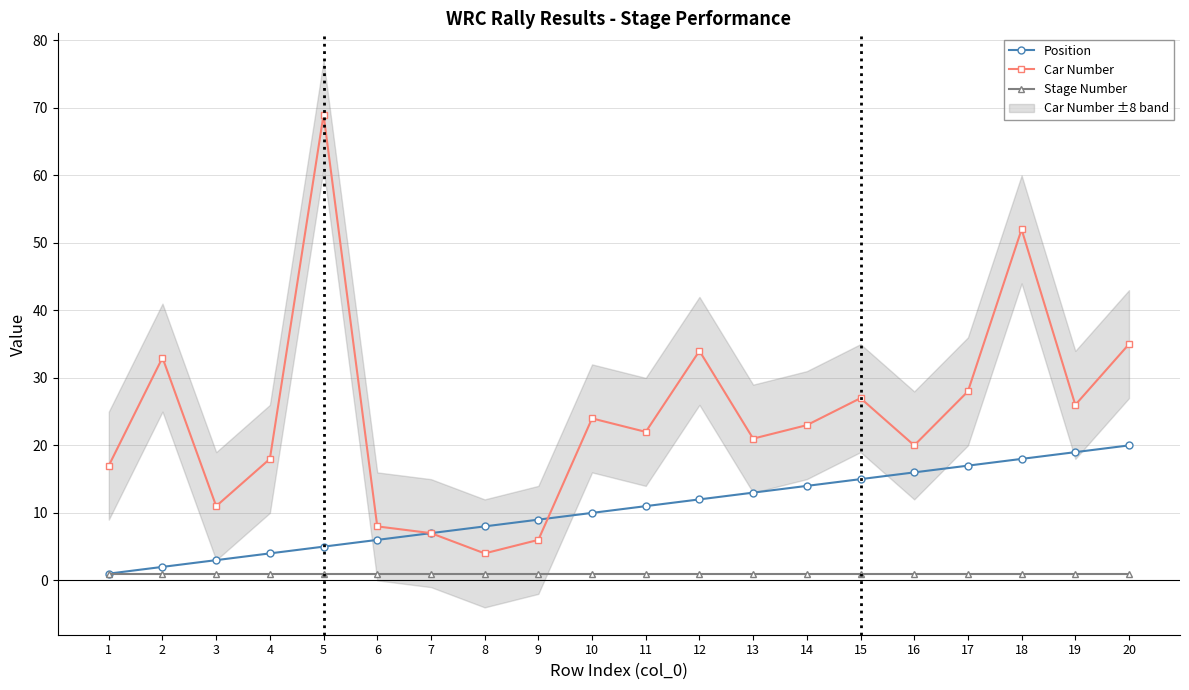

What is the sum of the Position values at 18 and 4?

22